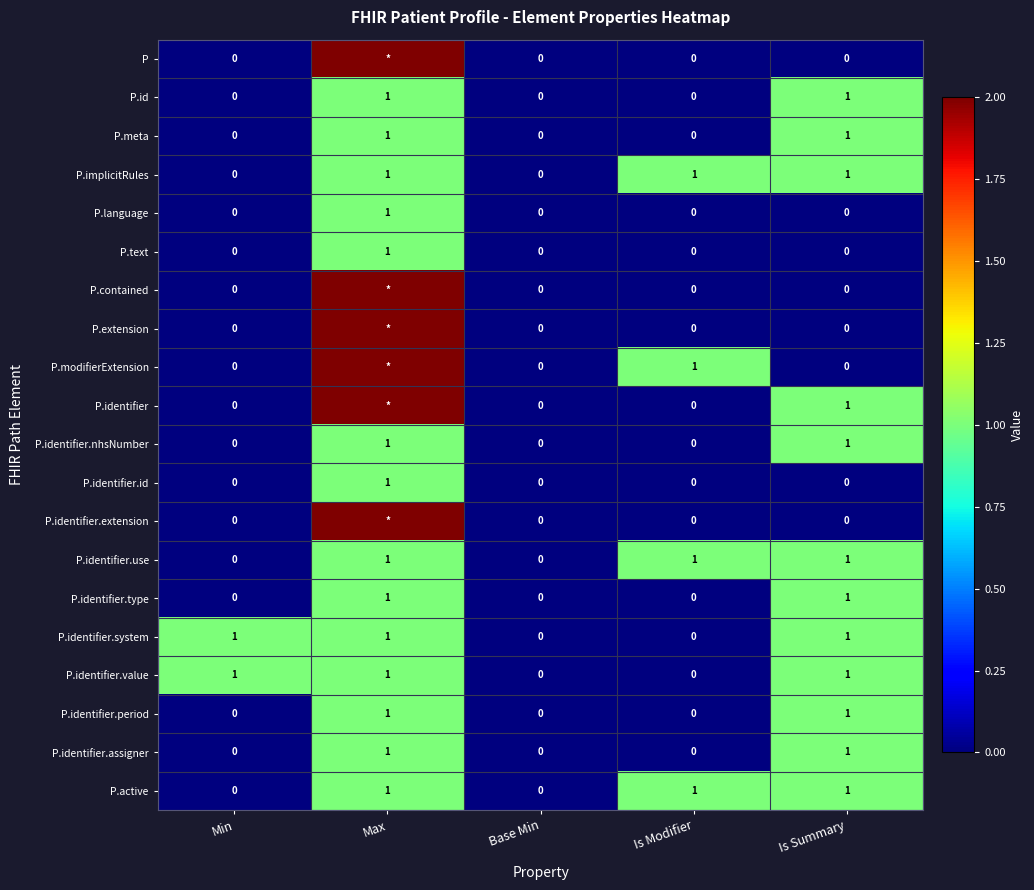

Which label corresponds to the largest value in the chart?

Max